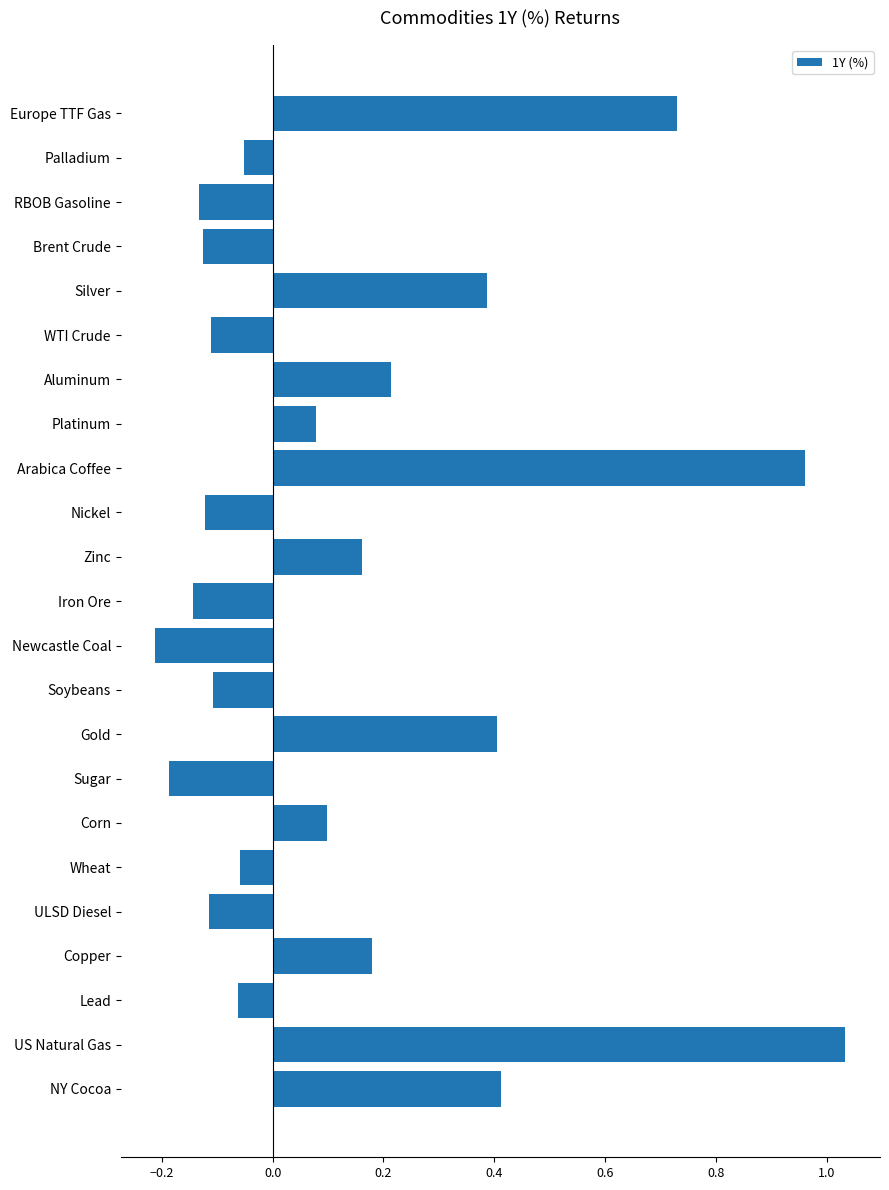

At which category does the chart reach its peak across all series?

US Natural Gas